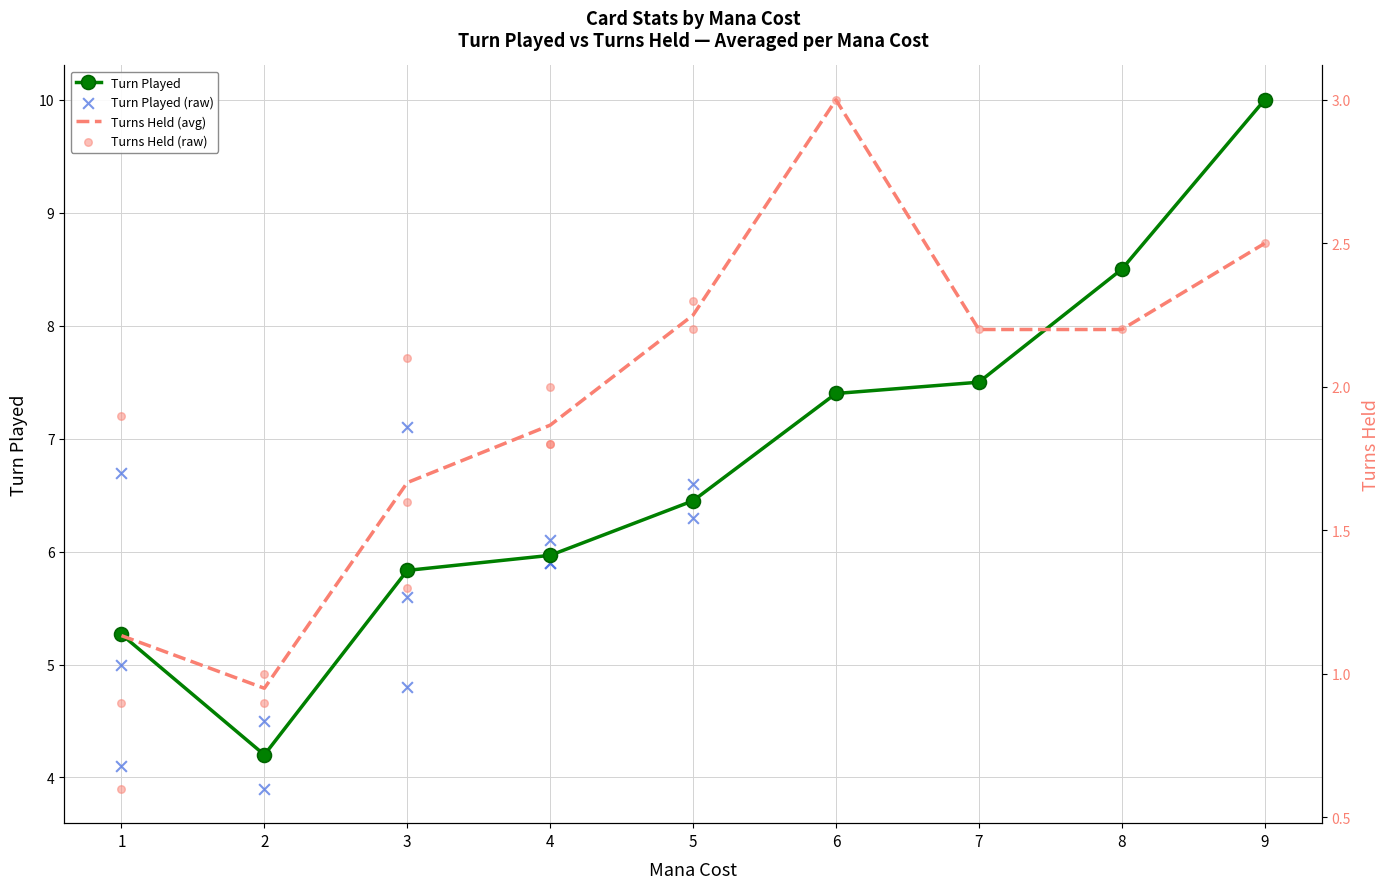

At which category is the sum across all series the highest?

9